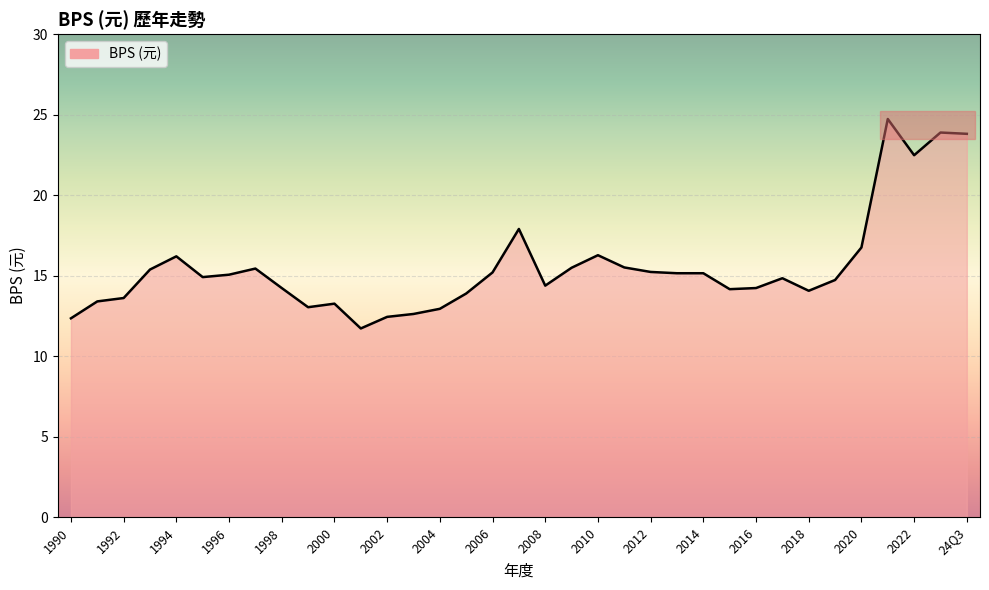

Count the number of data series in this chart.

1